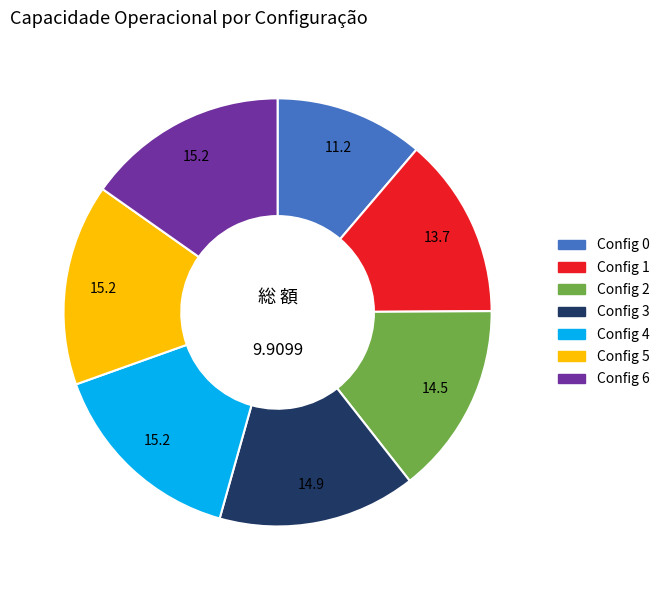

Is there any slice that represents more than half of the pie?

No